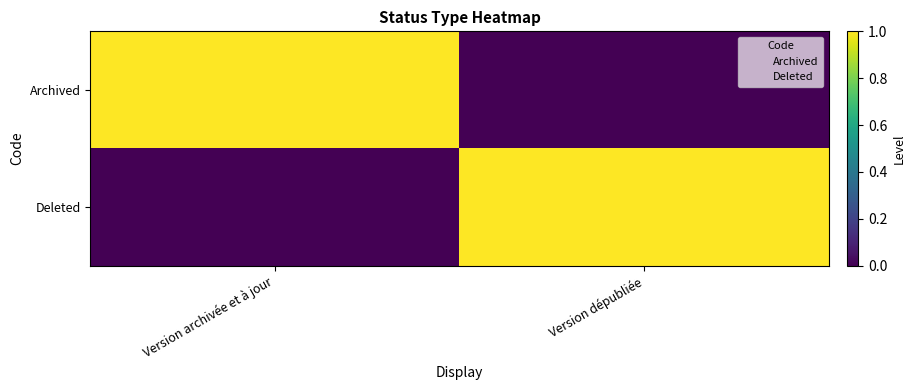

What is the greatest value displayed?

1